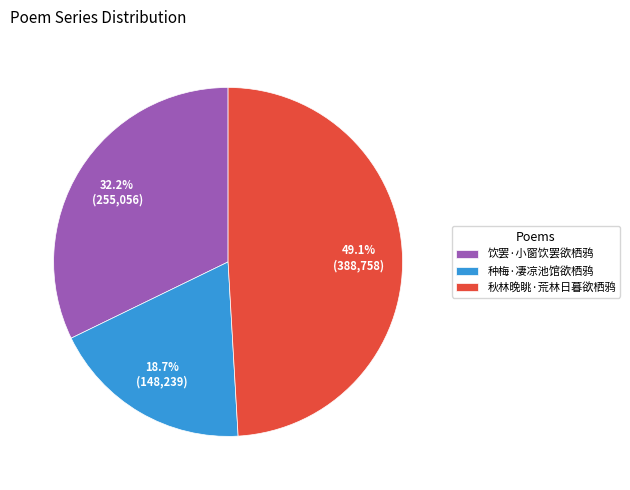

True or false: 秋林晚眺·荒林日暮欲栖鸦 accounts for 49% of the total.

True